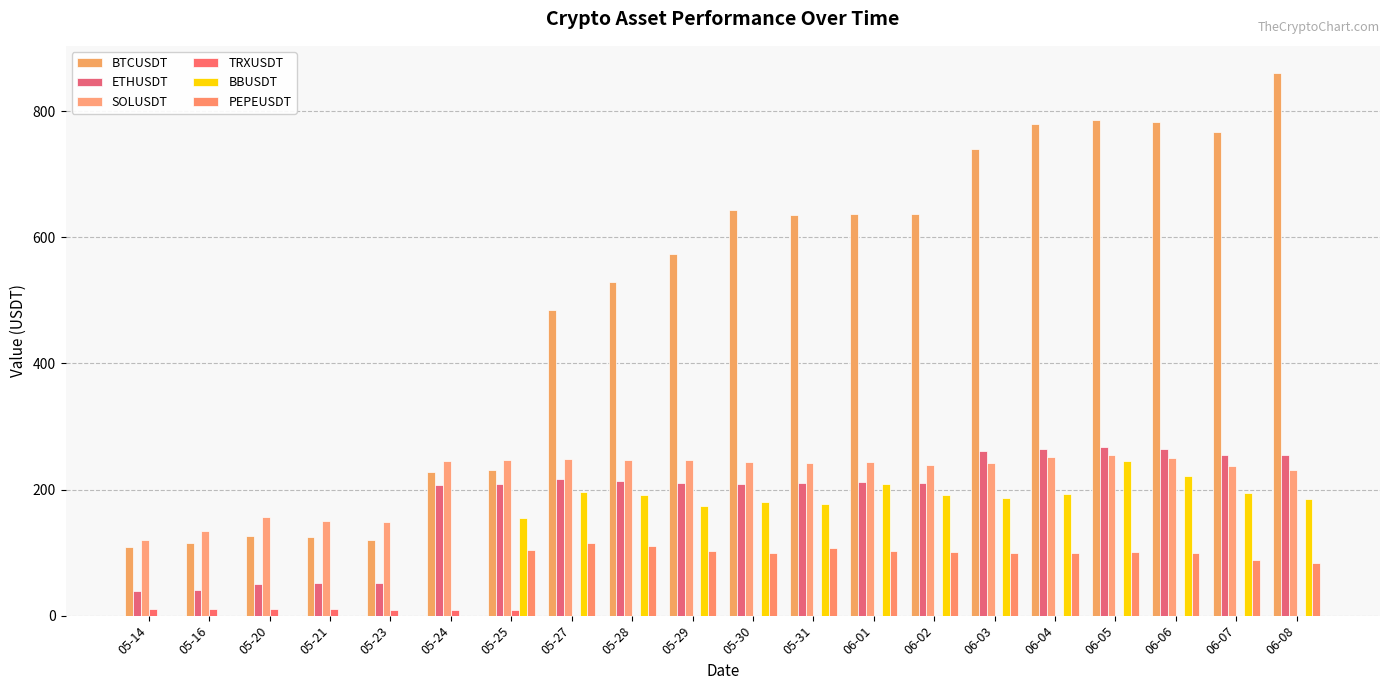

How many distinct data groups are displayed?

6